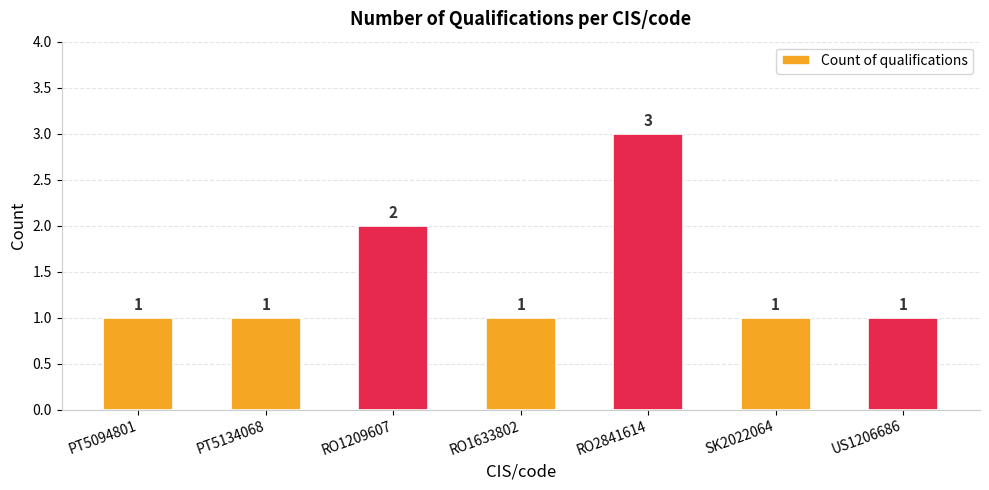

Reading left to right, extract all data points from this chart.

1	1	2	1	3	1	1